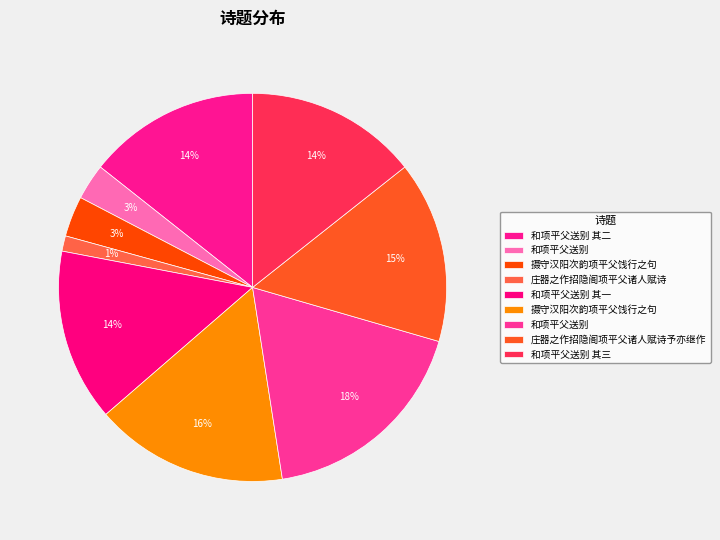

Count the number of slices in the pie.

9